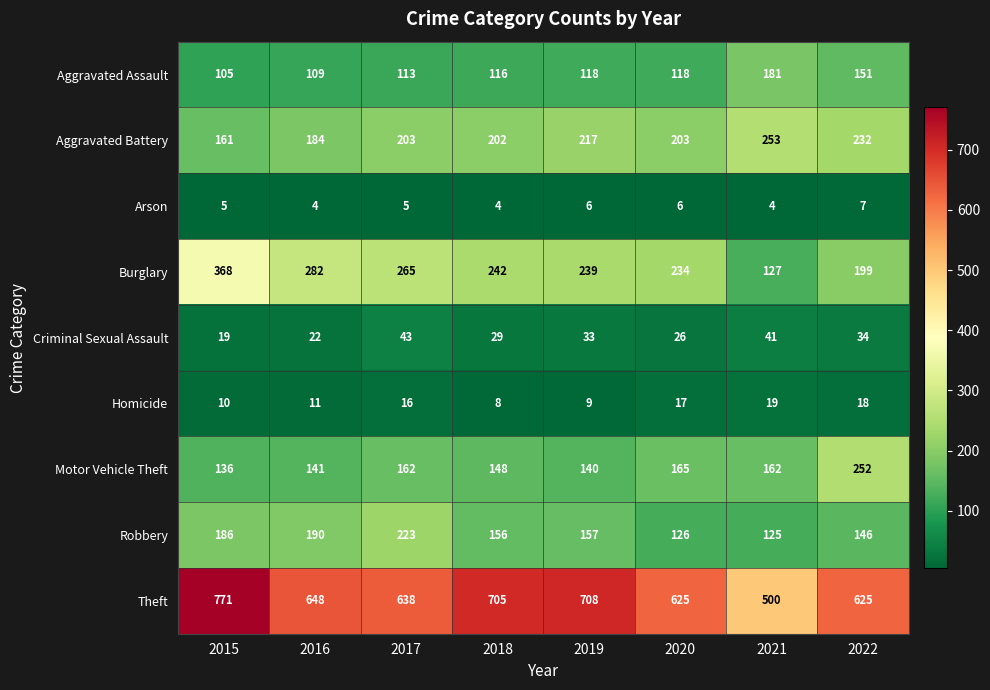

Read the Aggravated Assault value at 2018, to the nearest 10.

120